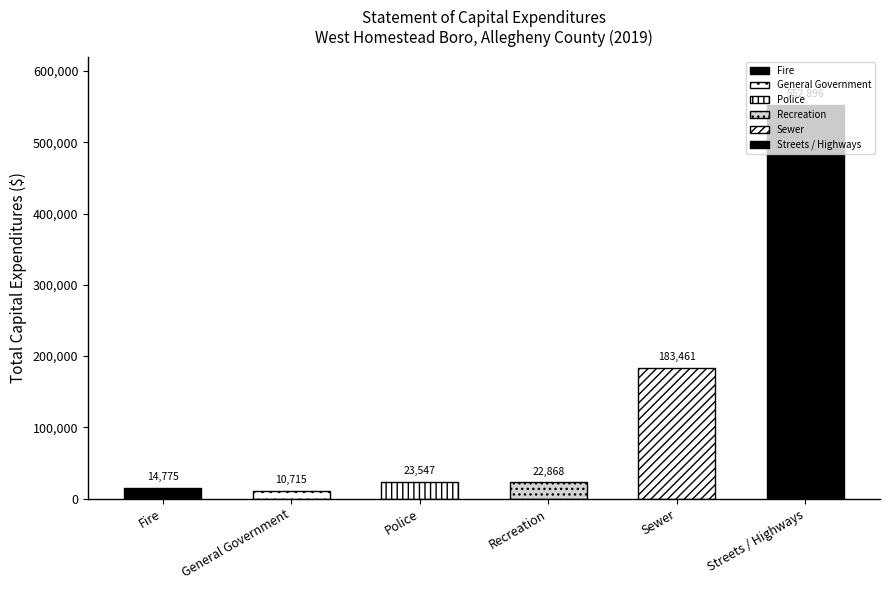

Read the value at Recreation, to the nearest 10.

22870